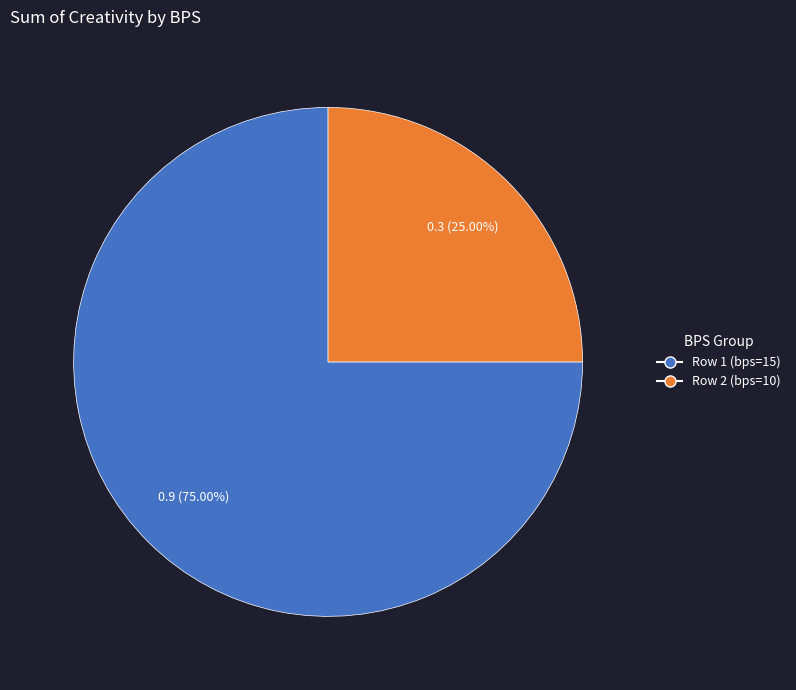

Do Row 2 (bps=10) and Row 1 (bps=15) together represent more than half of the pie?

Yes